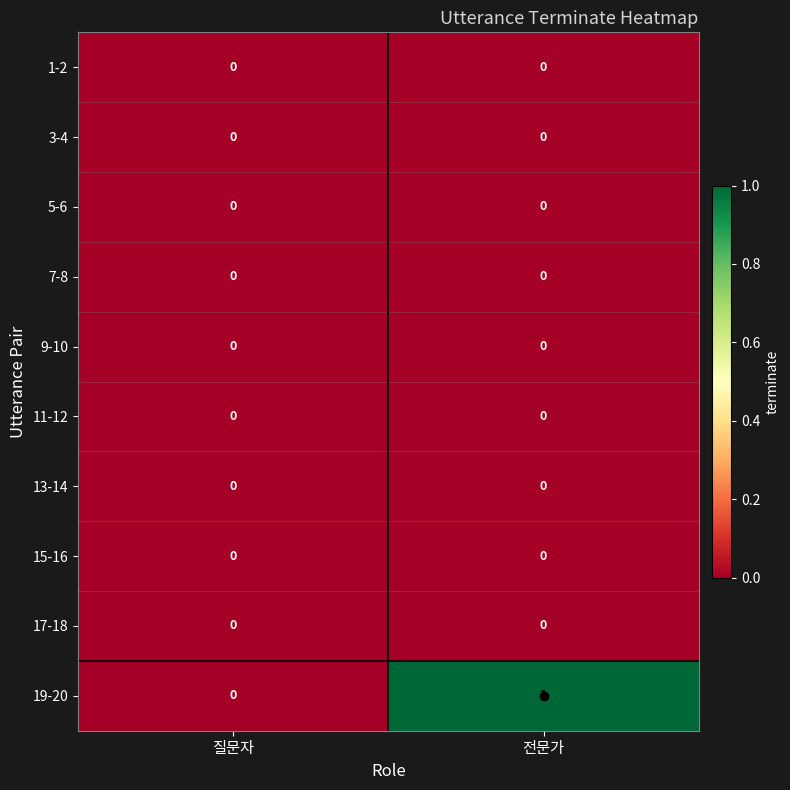

Which series has the largest range (max minus min)?

19-20